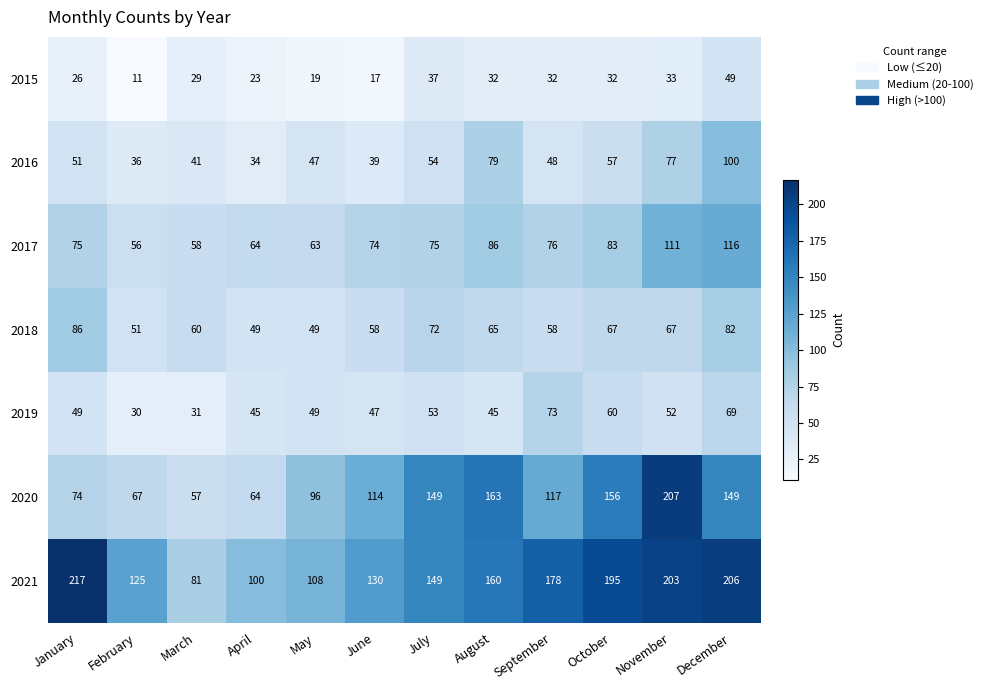

The 2016 series shows 57 at October. True or false?

True